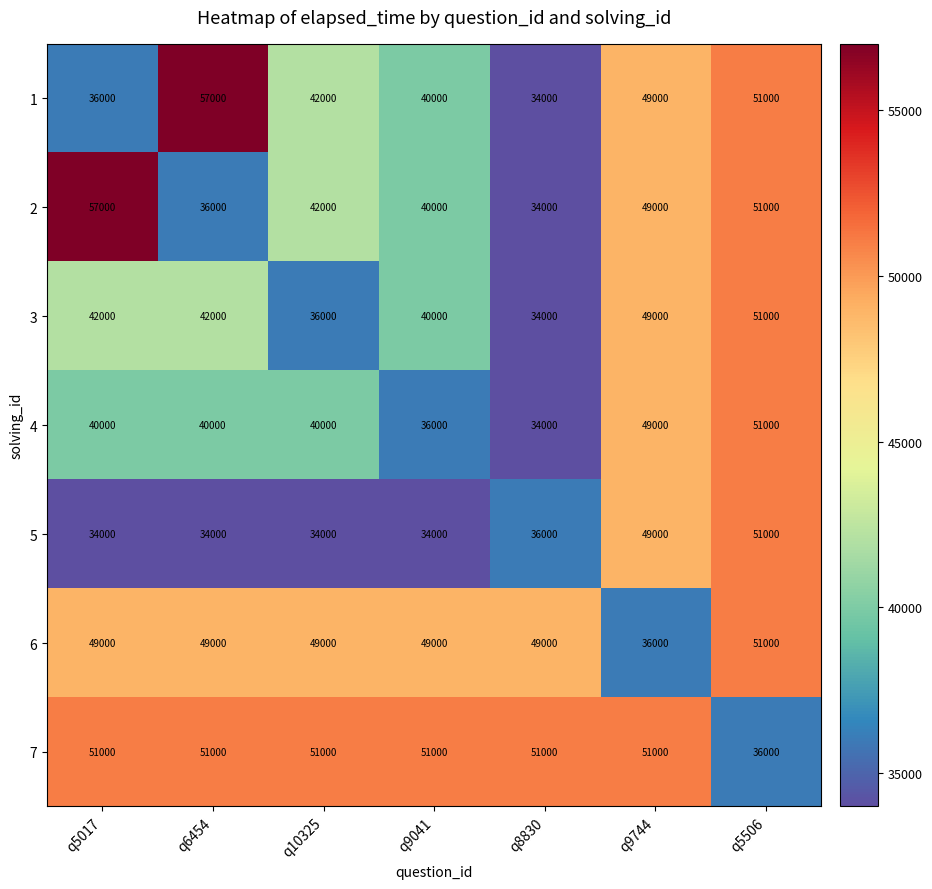

Is it true that 5 equals 34000 at q5017?

True